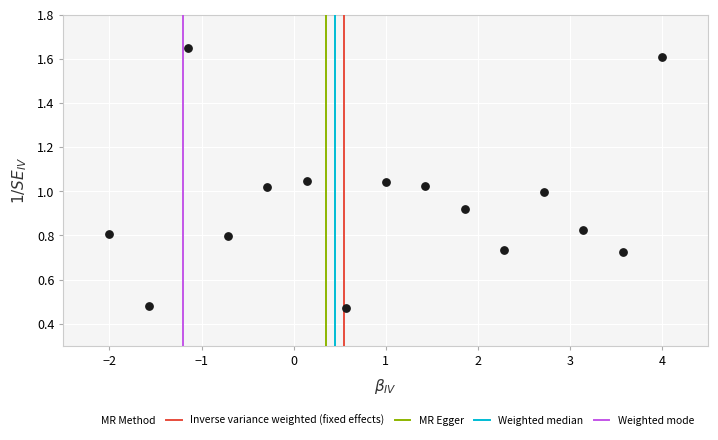

What is the range of Y values (max minus min)?

1.2